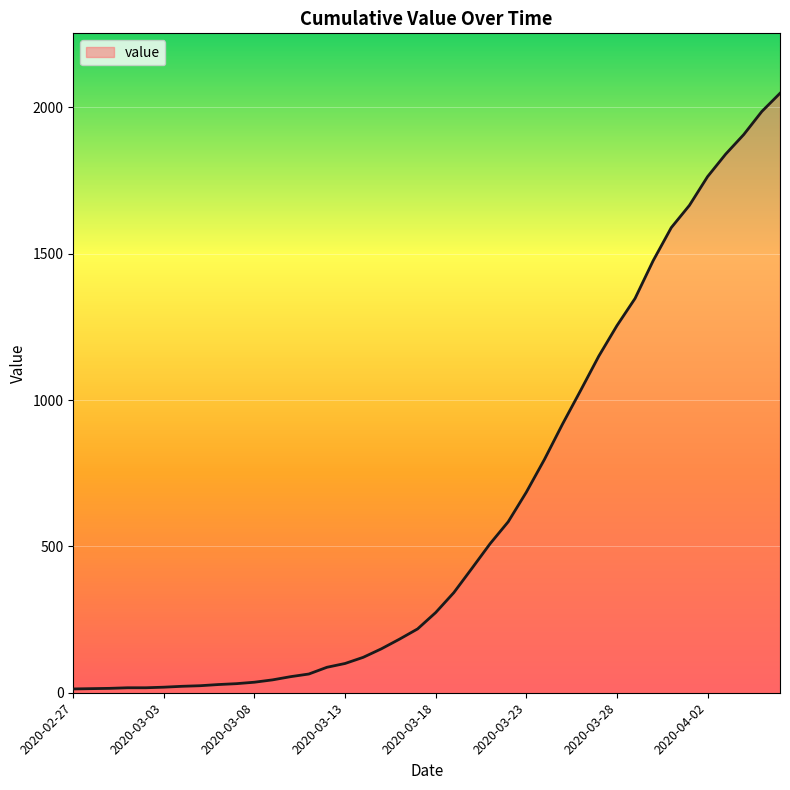

What is the maximum value shown in the chart?

2048